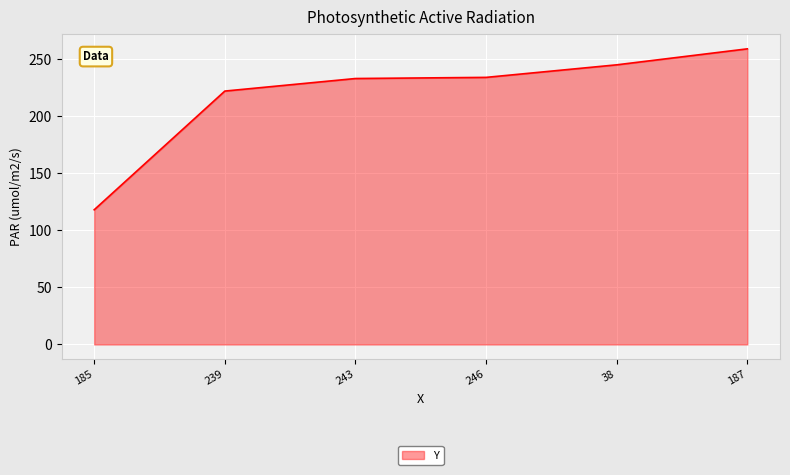

True or false: the data shows 85 at 246.

False